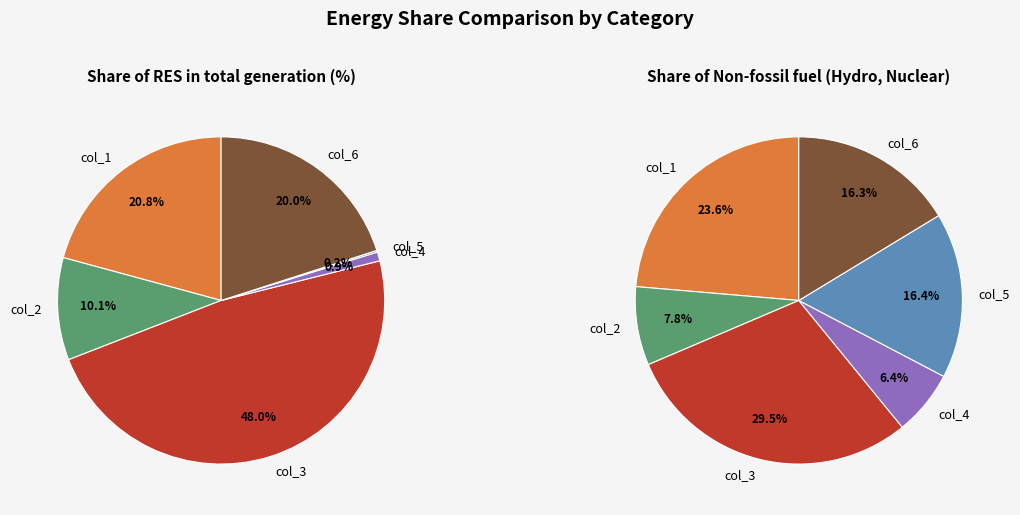

What is the smallest slice in the pie chart?

col_5